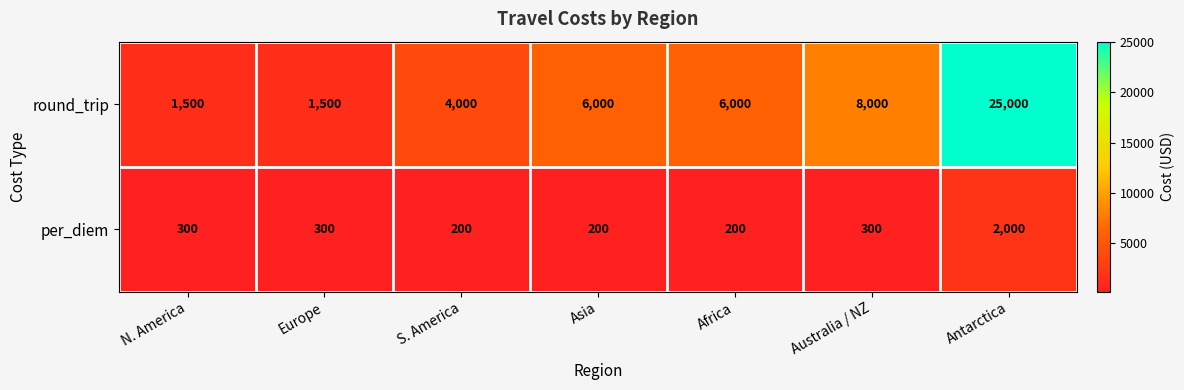

Is it true that round_trip equals 2401 at S. America?

False